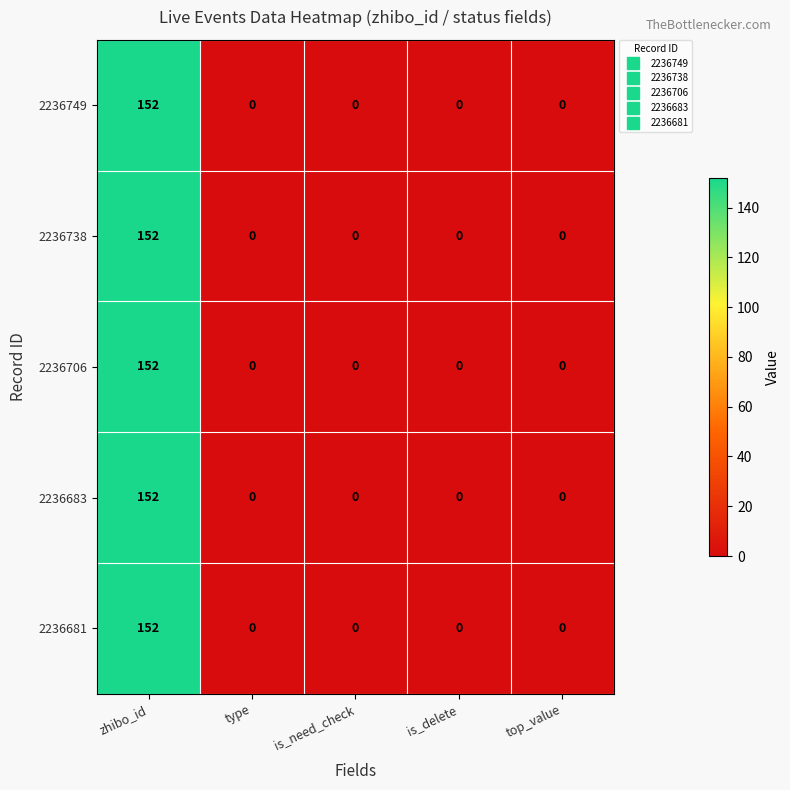

What is the sum of all 2236749 values?

152